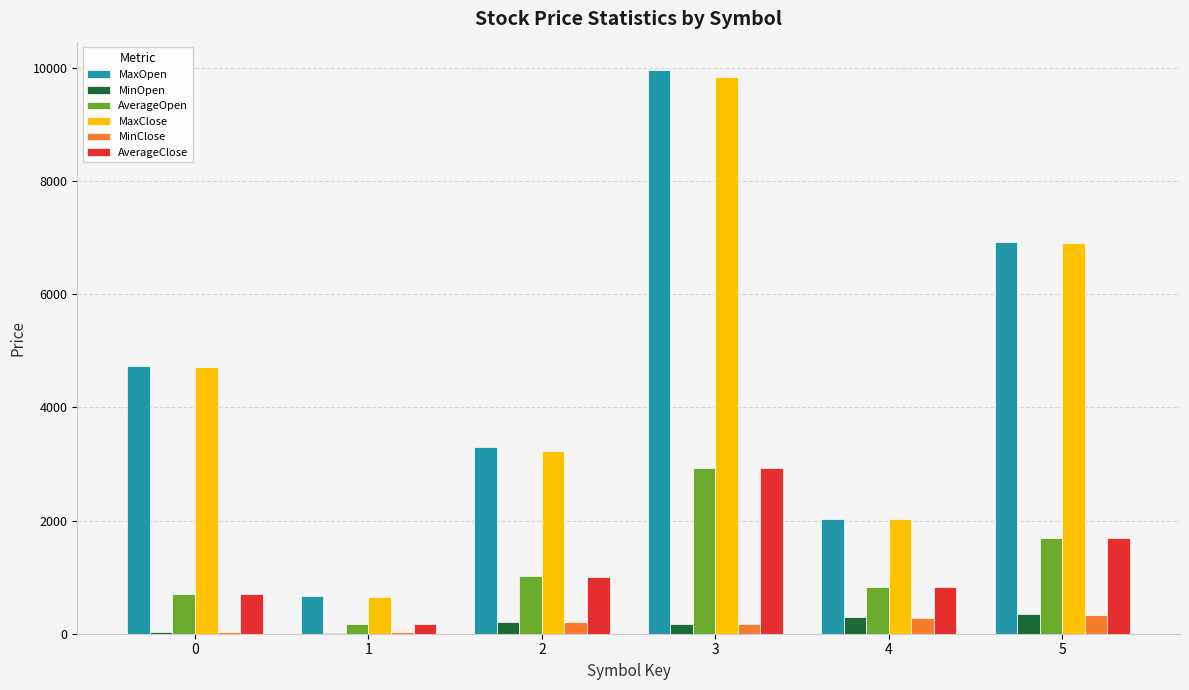

Which series changed the most between 1 and 2?

MaxOpen